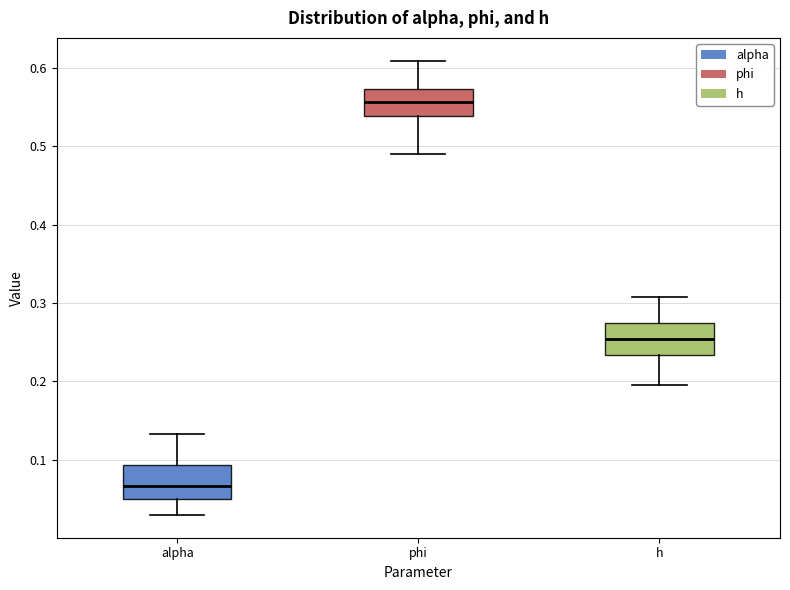

Reading left to right, read every box against the y-axis: the position of its median line, the range the box covers, and the ends of its whiskers. The values are not printed on the chart, so give them approximately, as read against the axis.

alpha: median 0.07, box 0.05 to 0.09, whiskers 0.03 to 0.13
phi: median 0.56, box 0.54 to 0.57, whiskers 0.49 to 0.61
h: median 0.25, box 0.23 to 0.27, whiskers 0.20 to 0.31